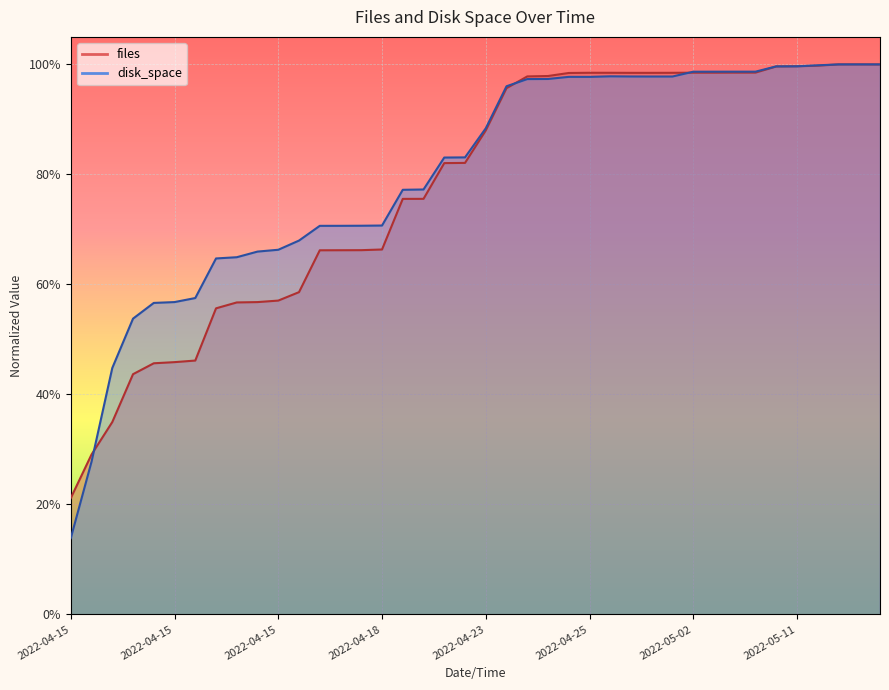

Read the disk_space value at 2022-04-28 10:06.

1.0